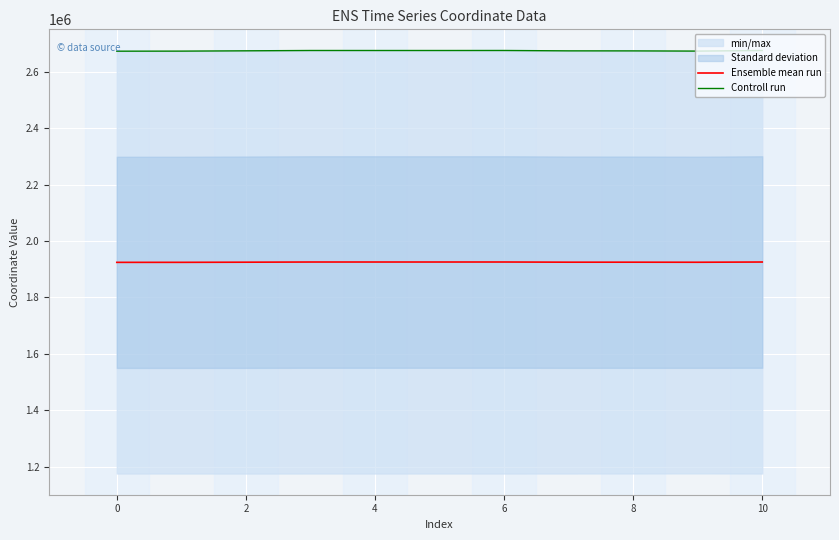

True or false: Ensemble mean run has a value of 703569.6 at 0.

False